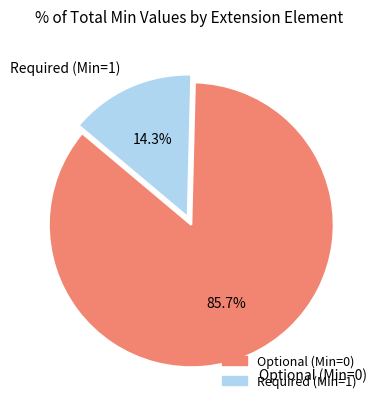

To the nearest percent, what is the average slice percentage?

50%